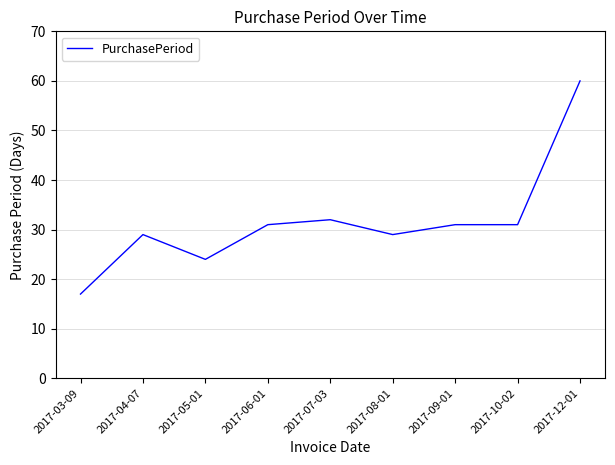

How many series are shown in this chart?

1